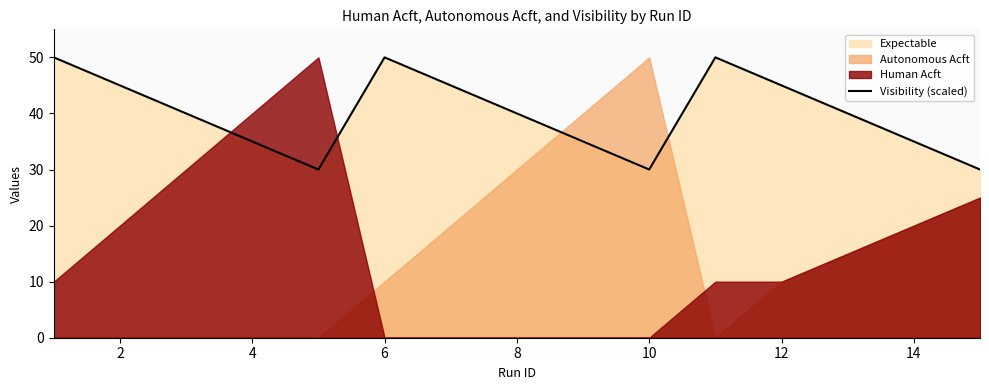

True or false: there are more than 1 points higher than both neighbors.

True